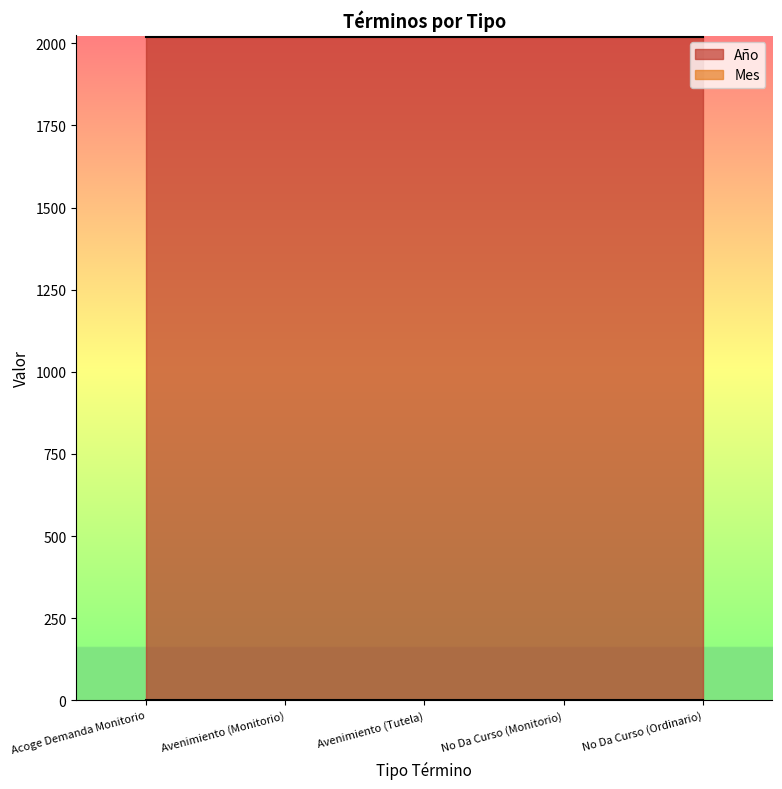

Is it true that Año equals 2019 at Acoge Demanda Monitorio?

True